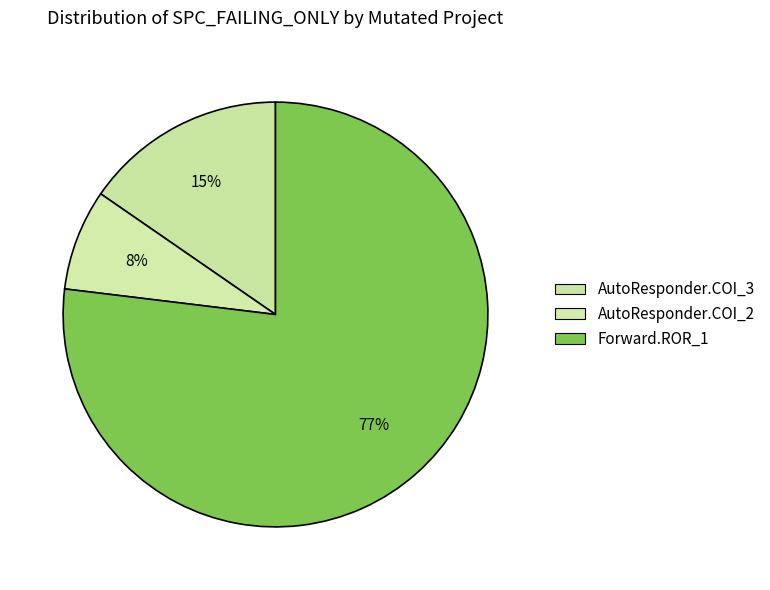

How many segments does this pie chart have?

3